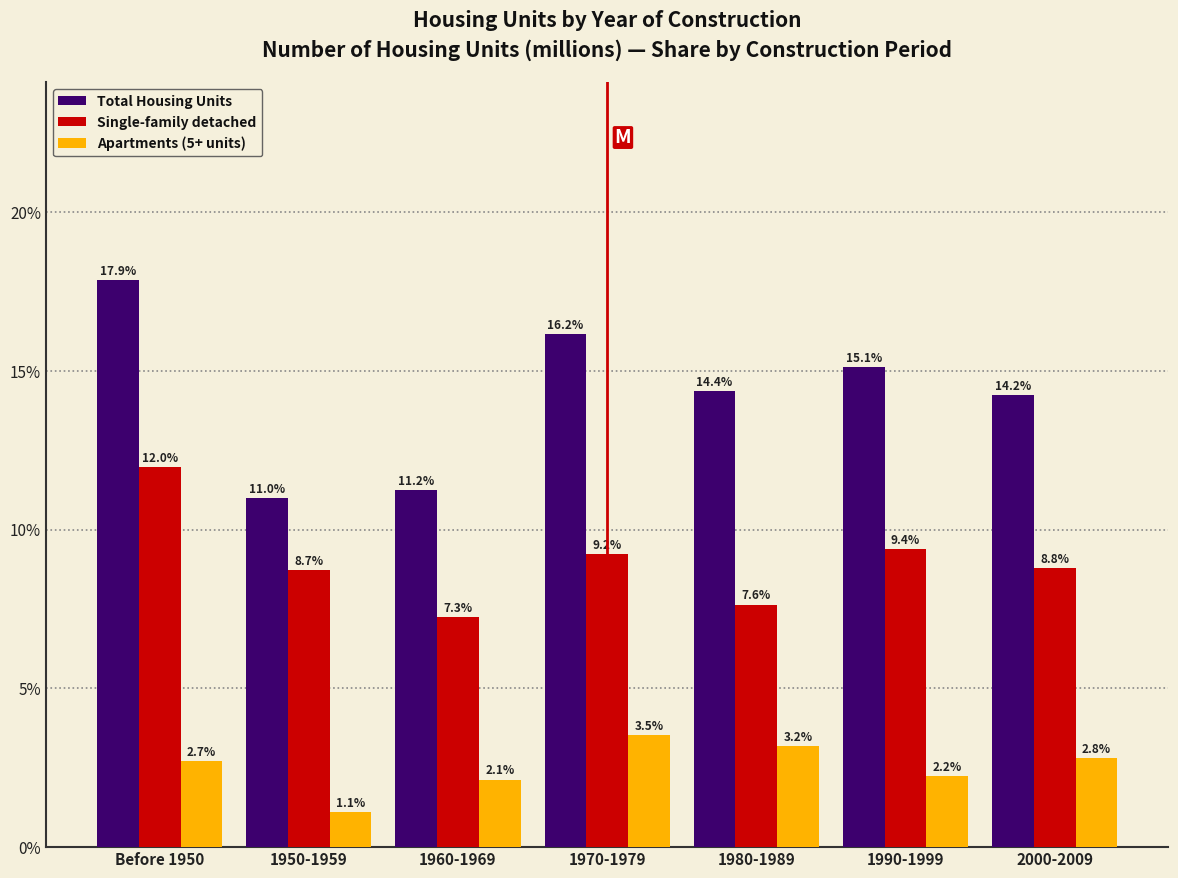

Reading right to left, list all the values displayed in this chart.

Total Housing Units: 2000-2009=14.2	1990-1999=15.1	1980-1989=14.4	1970-1979=16.2	1960-1969=11.2	1950-1959=11.0	Before 1950=17.9
Single-family detached: 2000-2009=8.8	1990-1999=9.4	1980-1989=7.6	1970-1979=9.2	1960-1969=7.3	1950-1959=8.7	Before 1950=12.0
Apartments (5+ units): 2000-2009=2.8	1990-1999=2.2	1980-1989=3.2	1970-1979=3.5	1960-1969=2.1	1950-1959=1.1	Before 1950=2.7